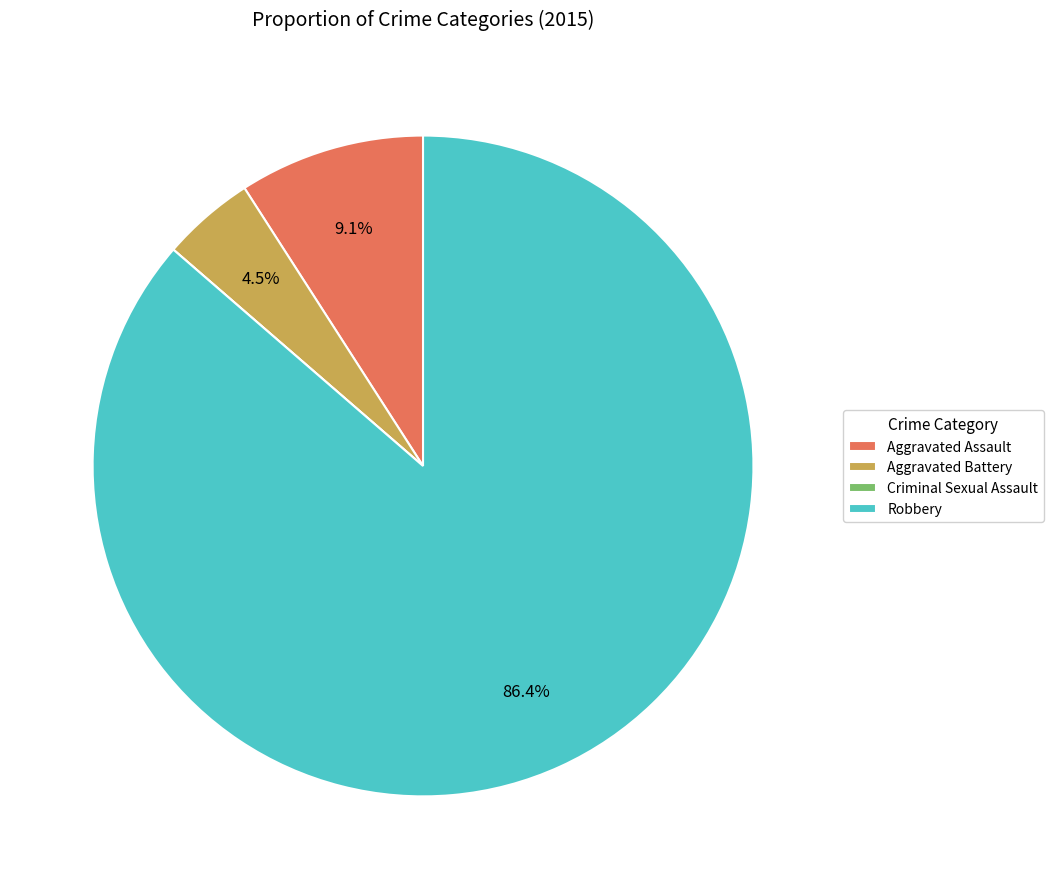

Approximately how many times larger is the value at Aggravated Battery compared to Aggravated Assault?

0.5